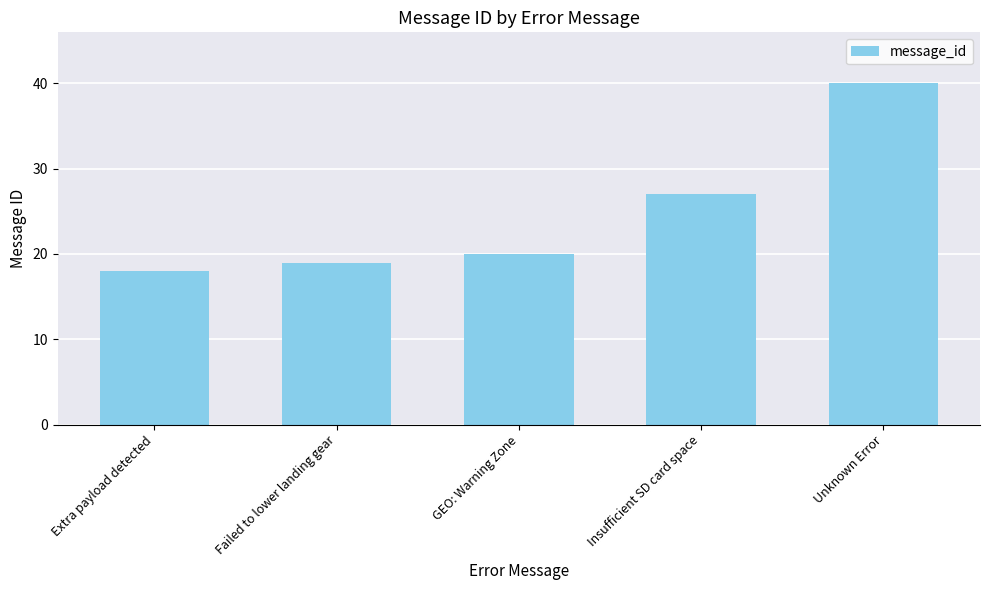

Are the bars grouped side by side (vs. stacked)?

No